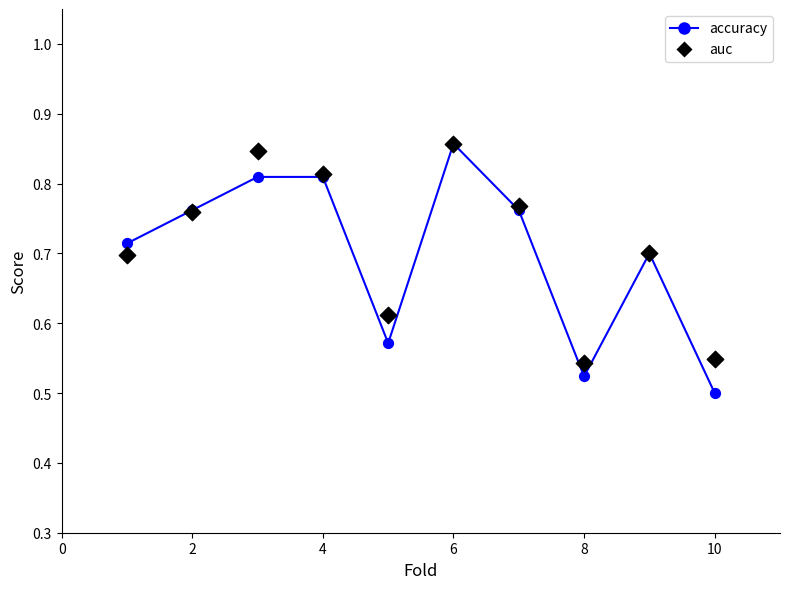

Which series contains the lowest Y value?

accuracy